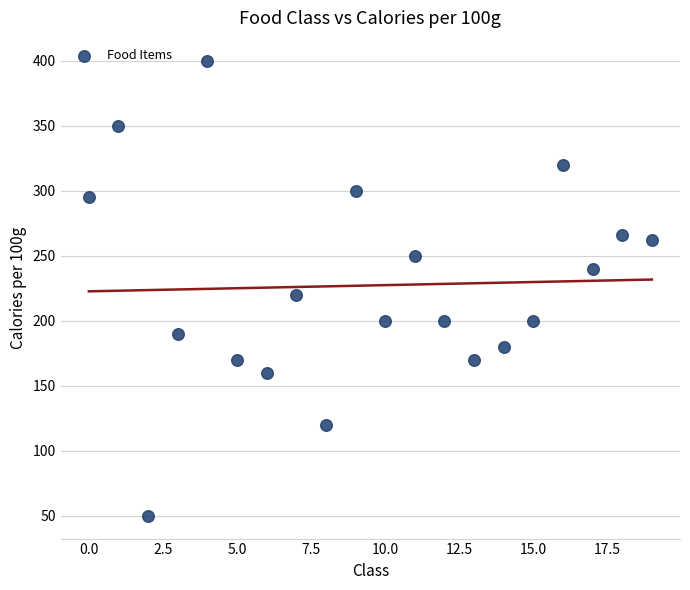

What Y value in the scatter plot is closest to 225?

220